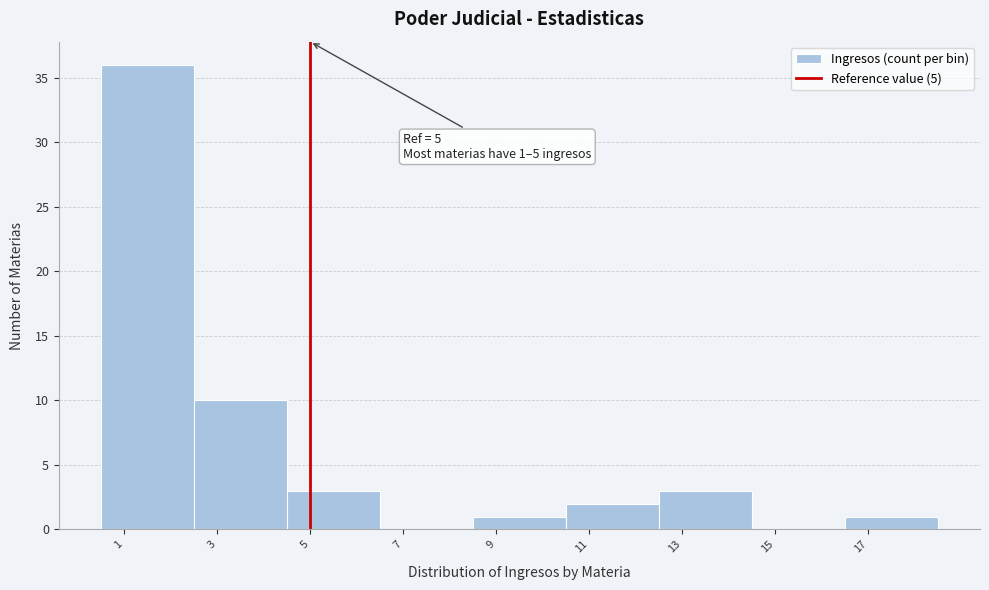

Over which range of the x-axis is the bar tallest?

0.5 to 2.5